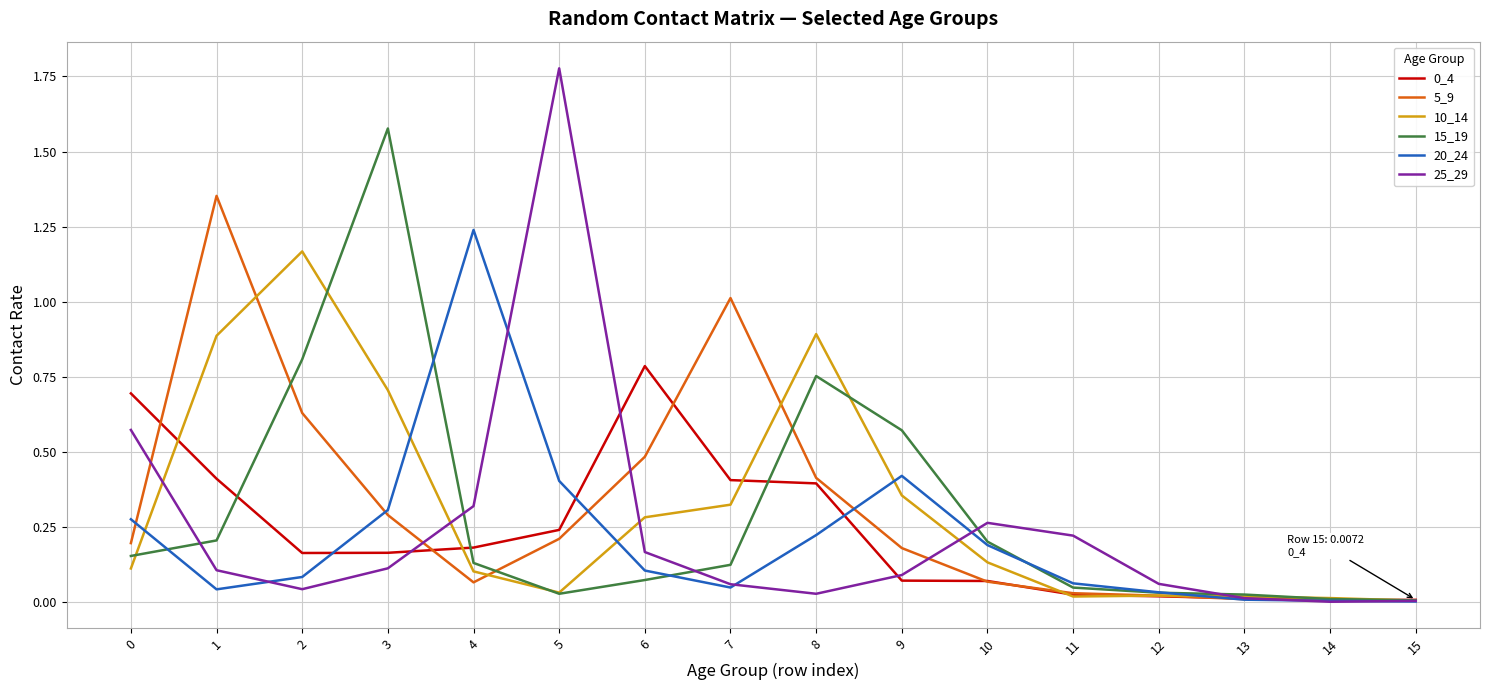

What is the total value across all series at 0?

2.0